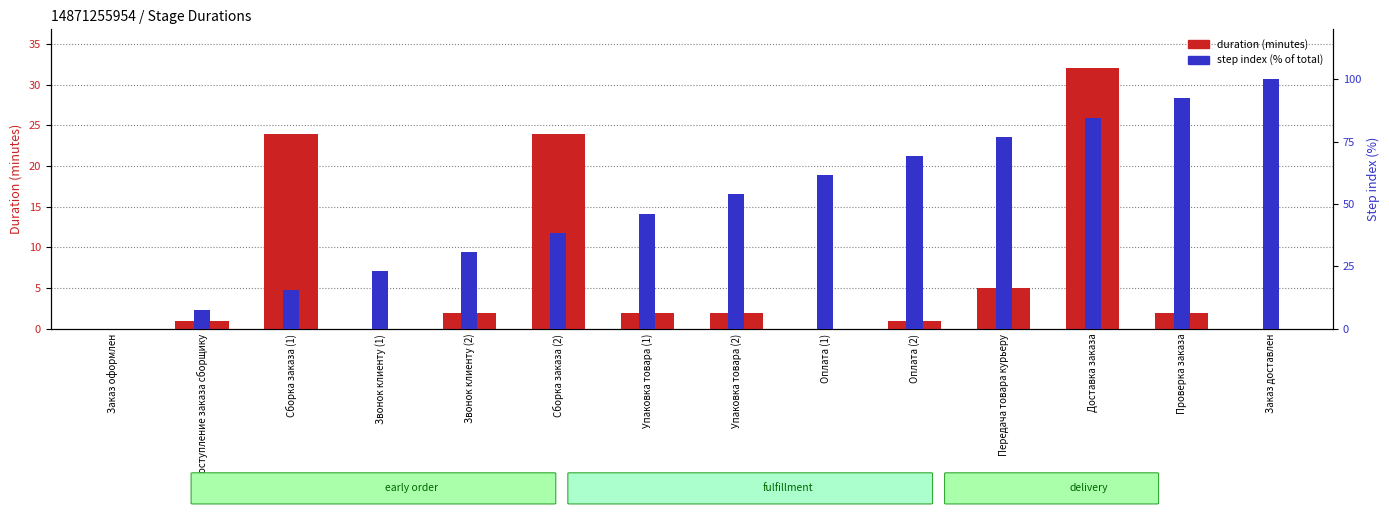

Which series has the largest total across all categories?

step index (% of total)